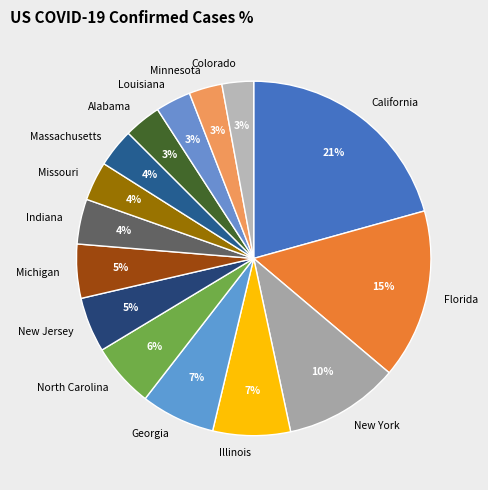

Approximately how many times larger is the value at Michigan compared to California?

0.2